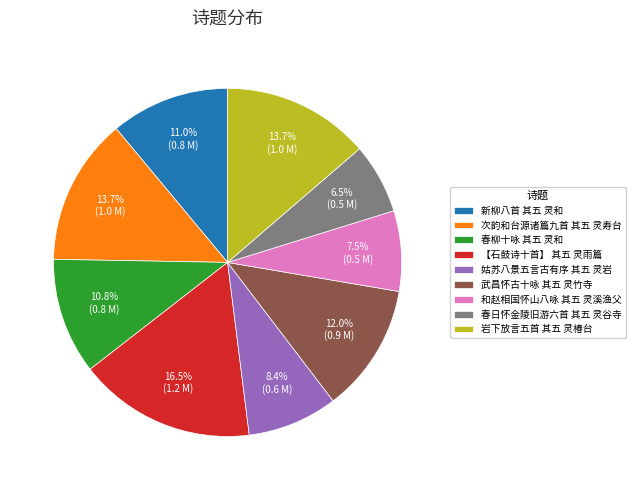

Between 新柳八首 其五 灵和 and 春日怀金陵旧游六首 其五 灵谷寺, which is larger?

新柳八首 其五 灵和